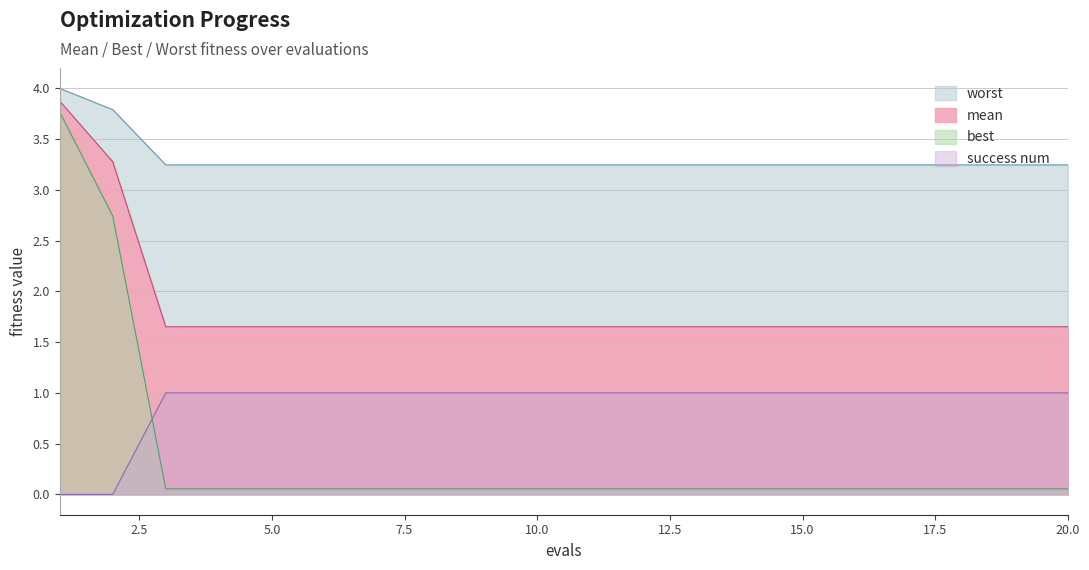

Which has a higher value, 18 or 11?

18